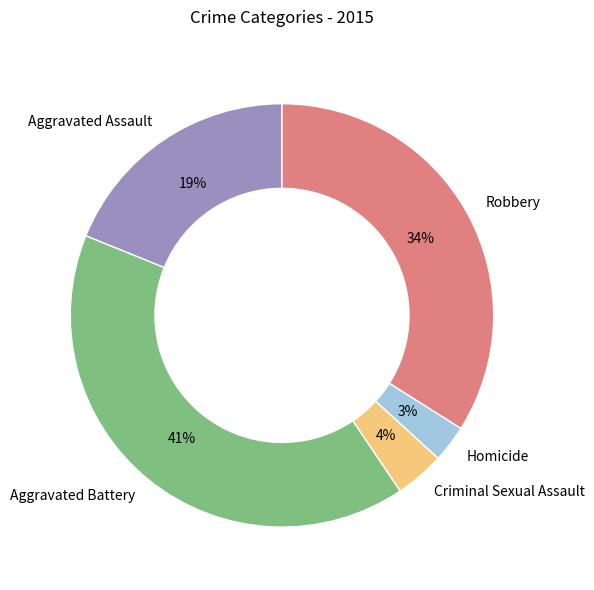

Does Criminal Sexual Assault represent more than half of the total?

No